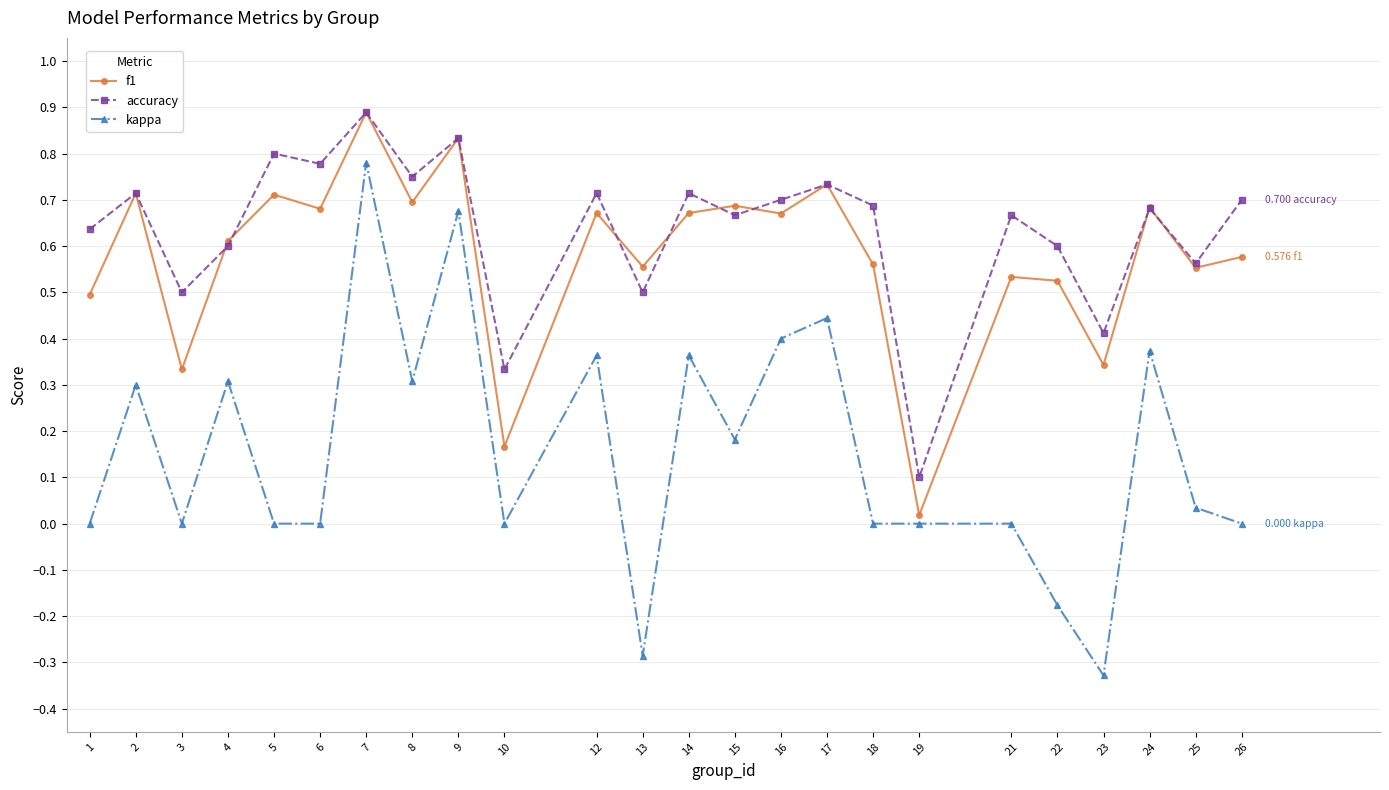

At which category is the sum across all series the highest?

7